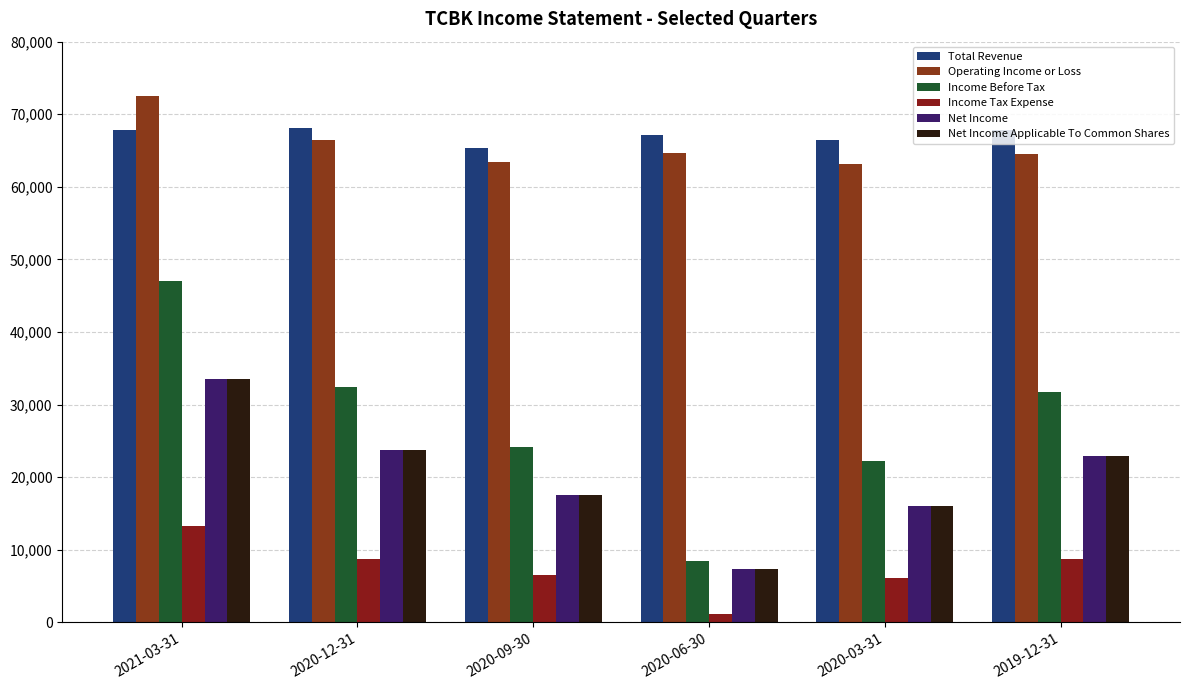

Does the chart contain stacked bars?

No